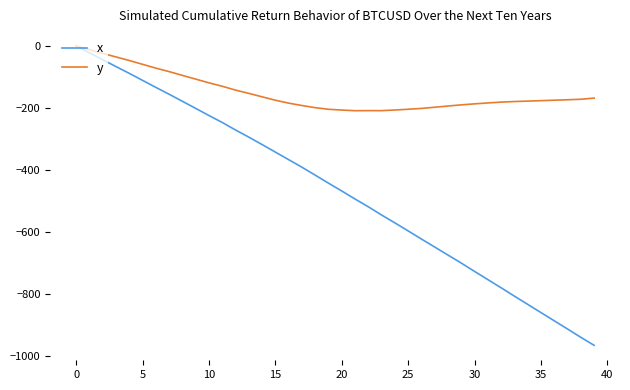

What is the minimum value shown in the chart?

-964.8